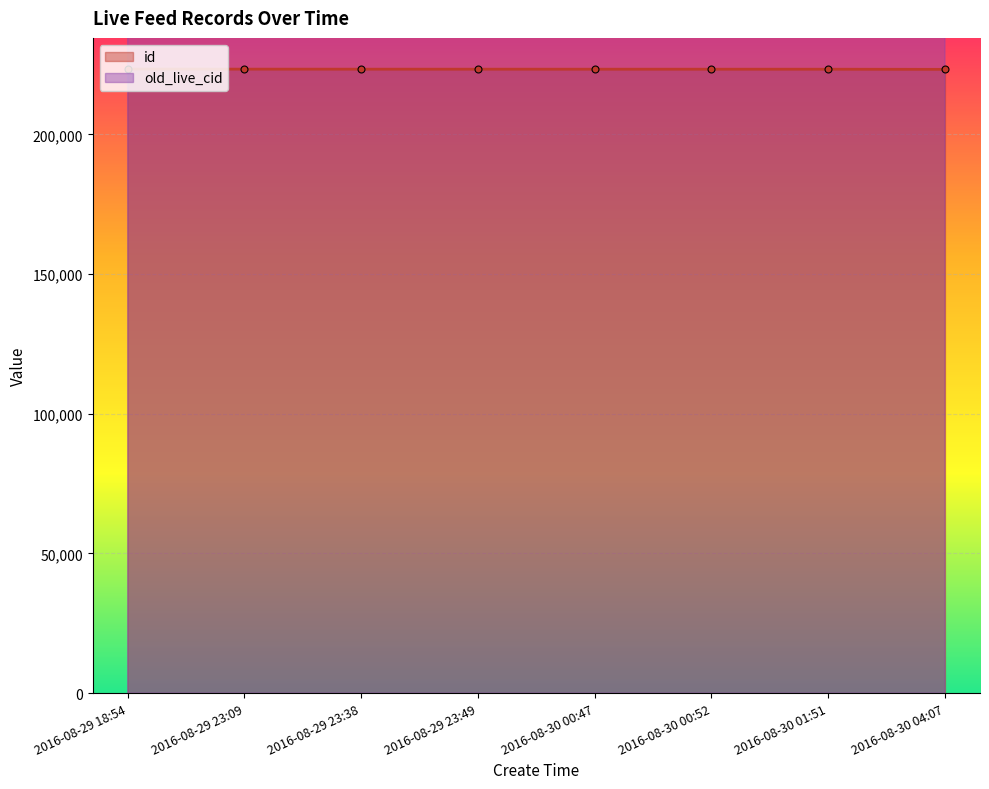

True or false: compere_id and old_live_cid cross at least once.

False